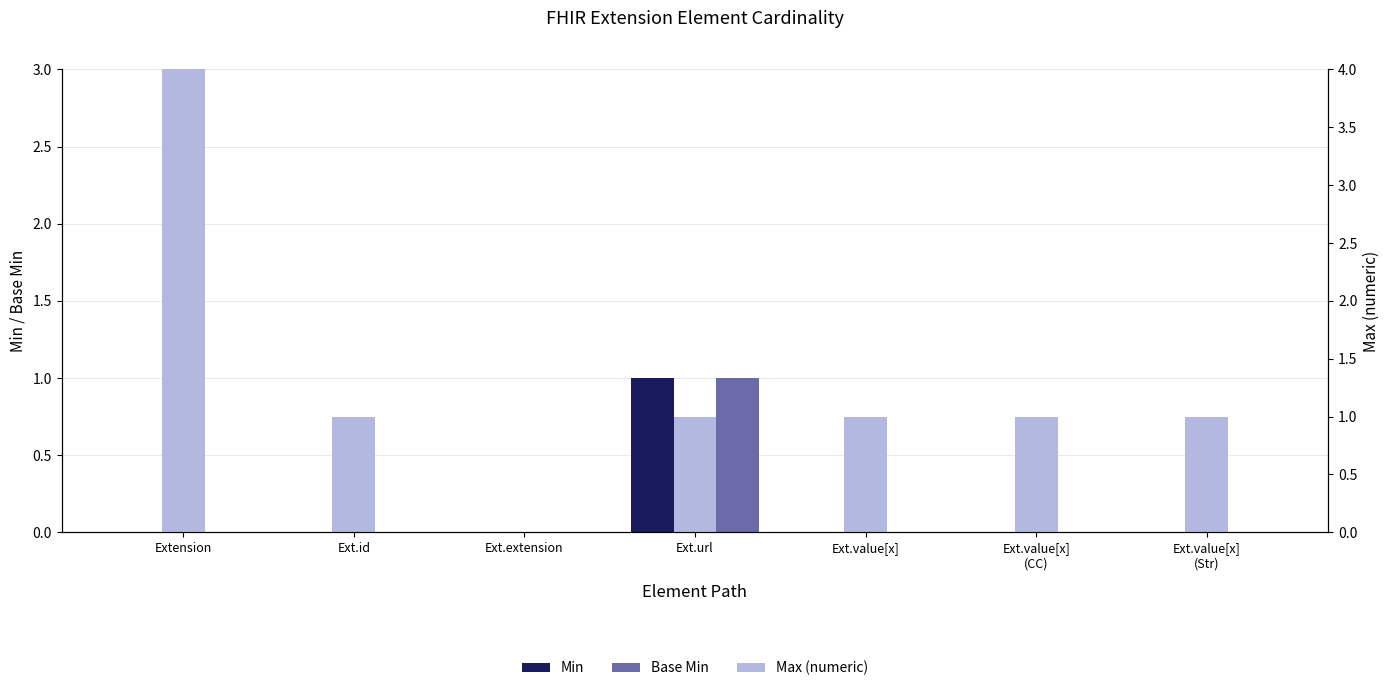

At which category is the sum across all series the highest?

Extension